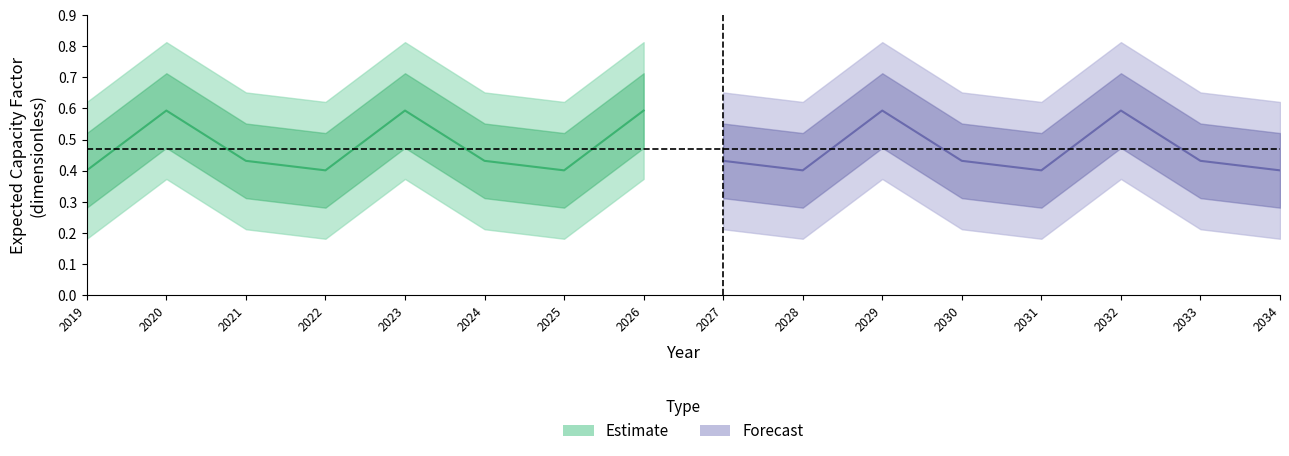

What is the total value across all series at 9?

0.4